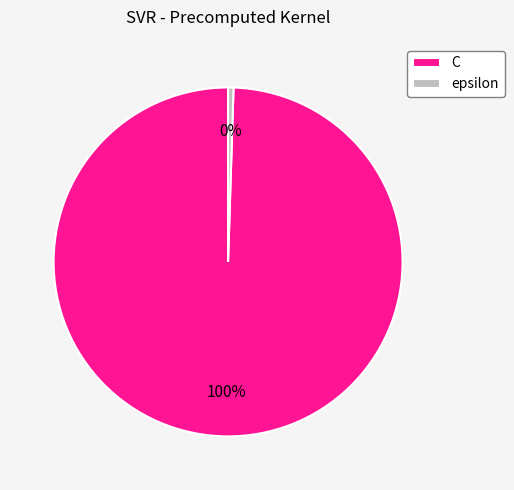

Approximately how many times larger is the value at C compared to epsilon?

200.0